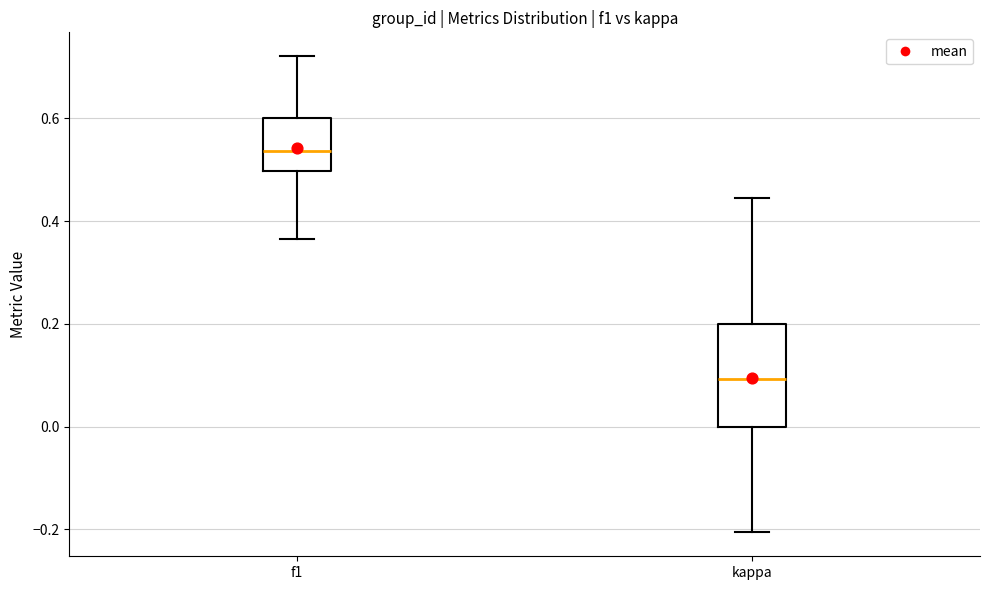

Which box has the lowest median line?

kappa